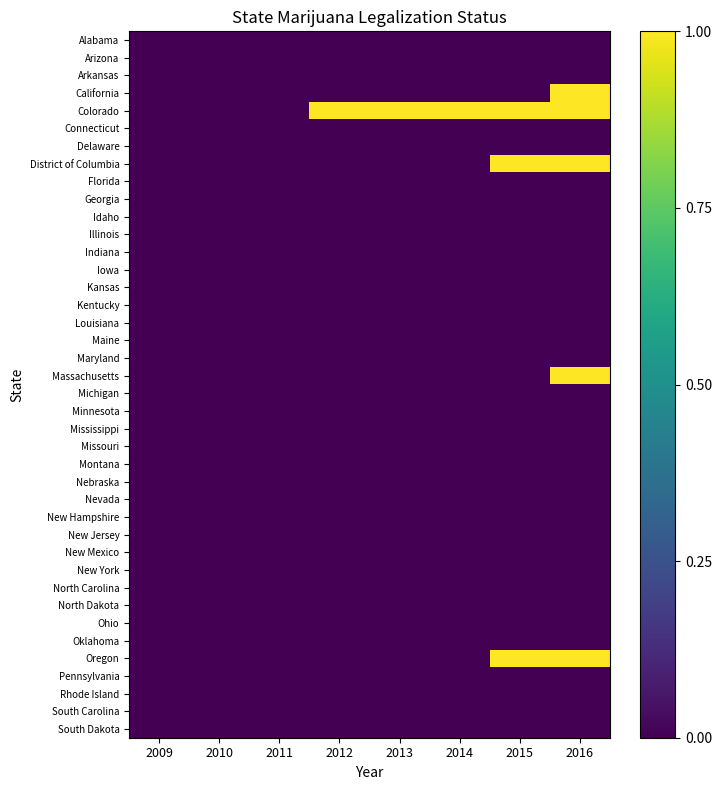

Between 2009 and 2016, which series saw the biggest shift?

California